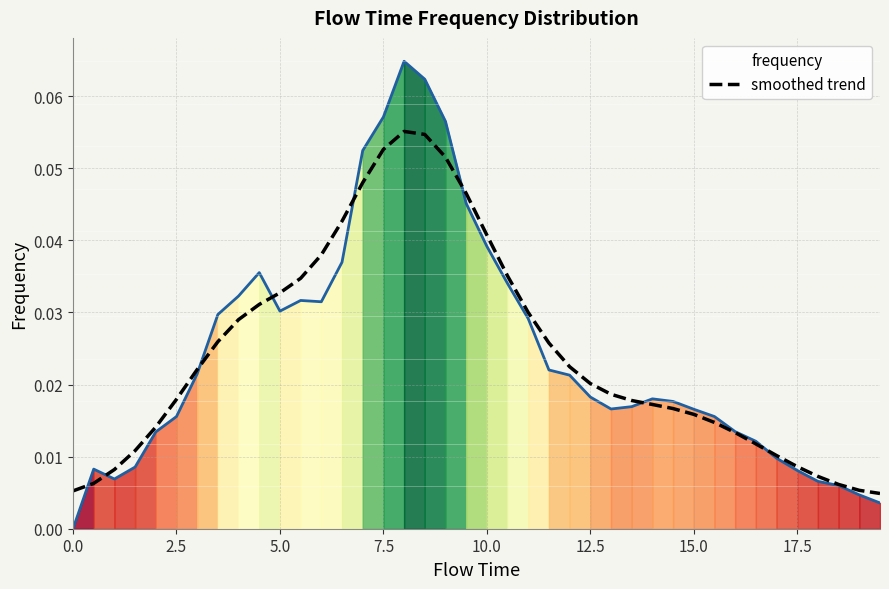

Reading left to right, extract all data points from this chart.

0.0	0.0	0.0	0.0	0.0	0.0	0.0	0.0	0.0	0.0	0.0	0.0	0.0	0.0	0.0	0.1	0.1	0.1	0.1	0.0	0.0	0.0	0.0	0.0	0.0	0.0	0.0	0.0	0.0	0.0	0.0	0.0	0.0	0.0	0.0	0.0	0.0	0.0	0.0	0.0